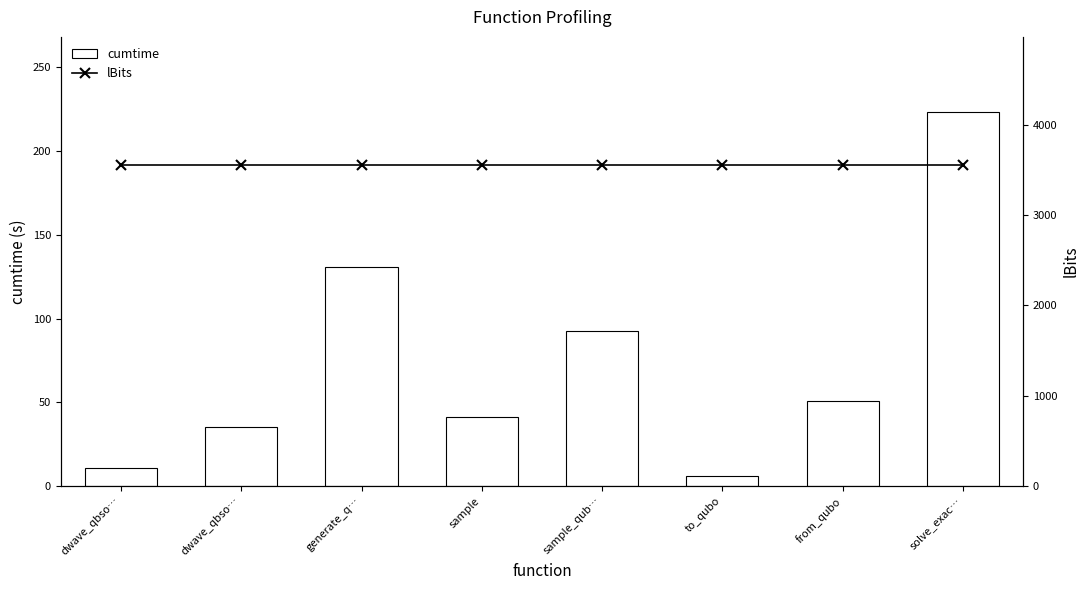

At which label does cumtime first exceed 50?

generate_q…